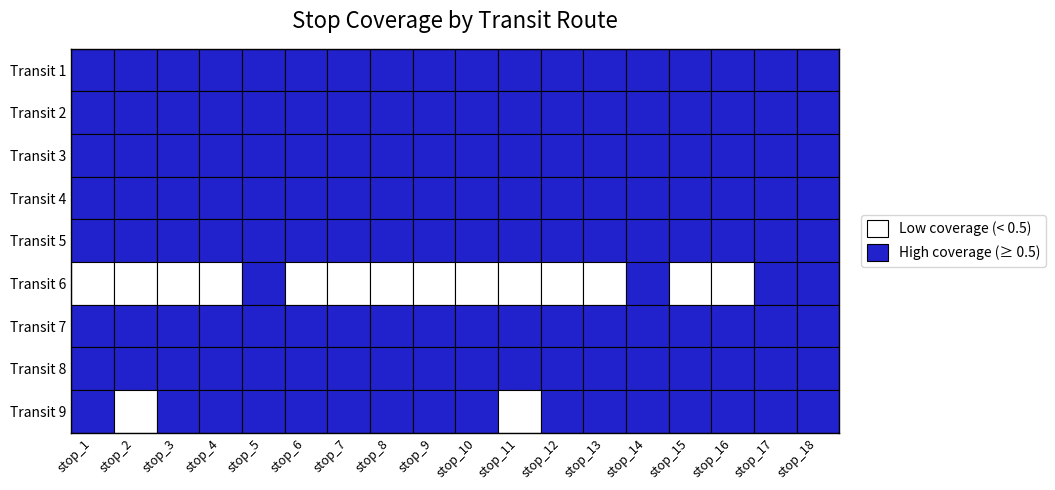

At how many categories does at least one series exceed 0?

18